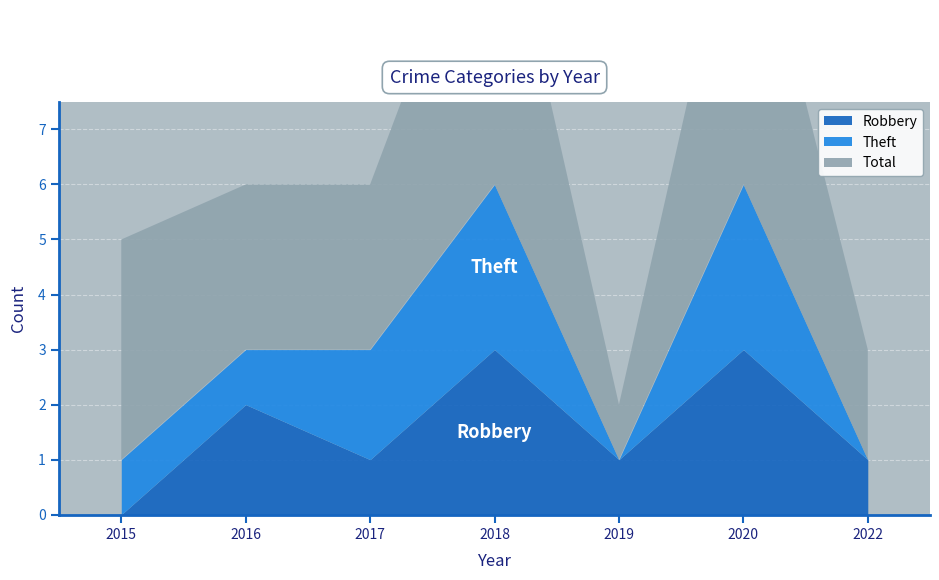

True or false: Theft and Total intersect in this chart.

False